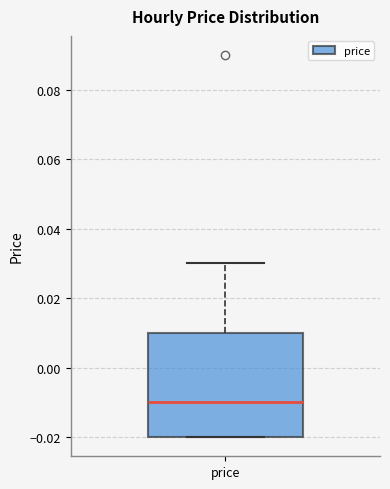

Read this box plot against the y-axis: the position of the median line, the range covered by the box, and the ends of both whiskers. The values are not printed on the chart, so give them approximately, as read against the axis.

median -0.01, box -0.02 to 0.01, whiskers -0.02 to 0.03